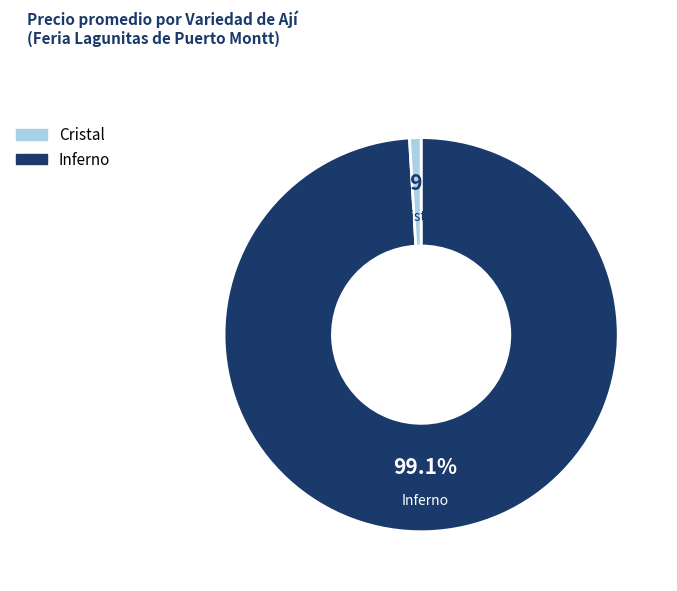

To the nearest percent, what is the difference between the largest and smallest slice percentages?

98%